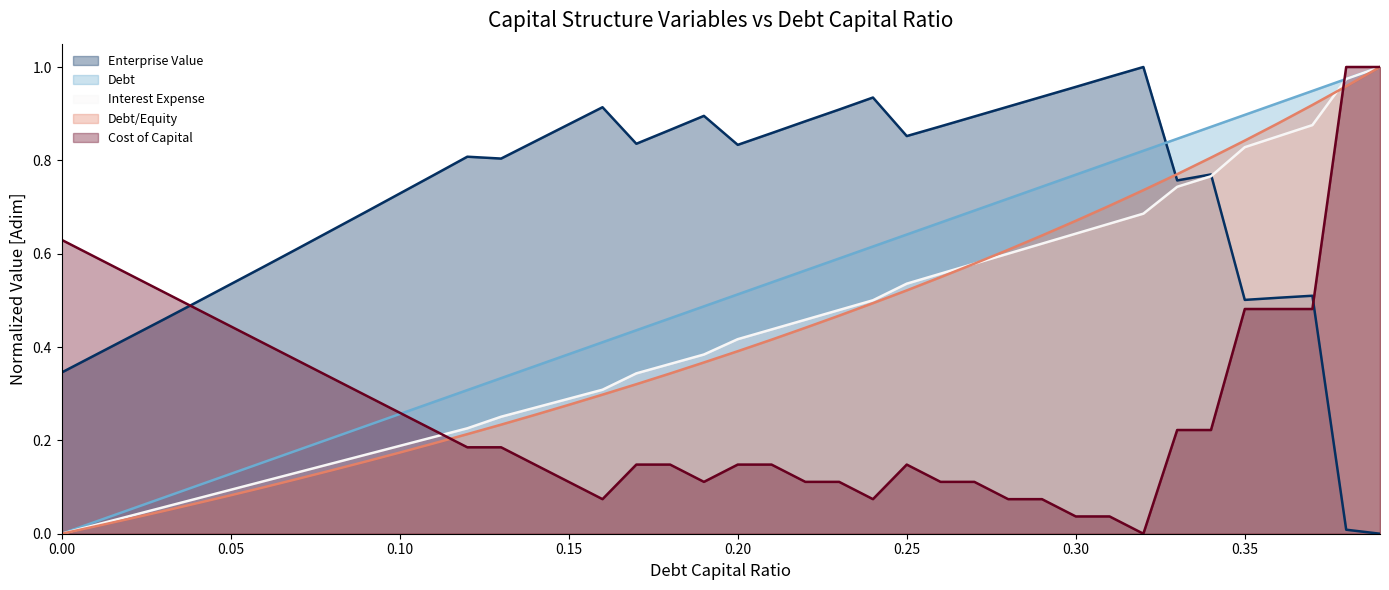

True or false: interest_expense has more than 2 interior local peaks.

False